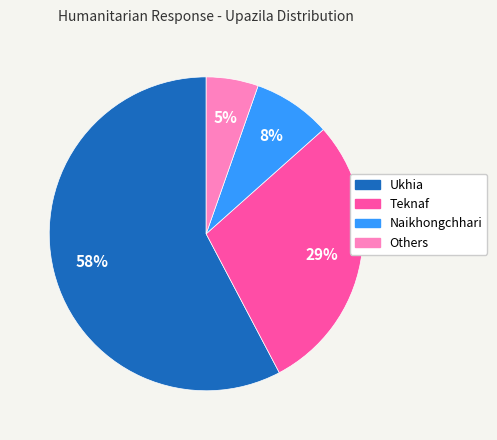

To the nearest percent, what percentage of the pie is Others?

5%